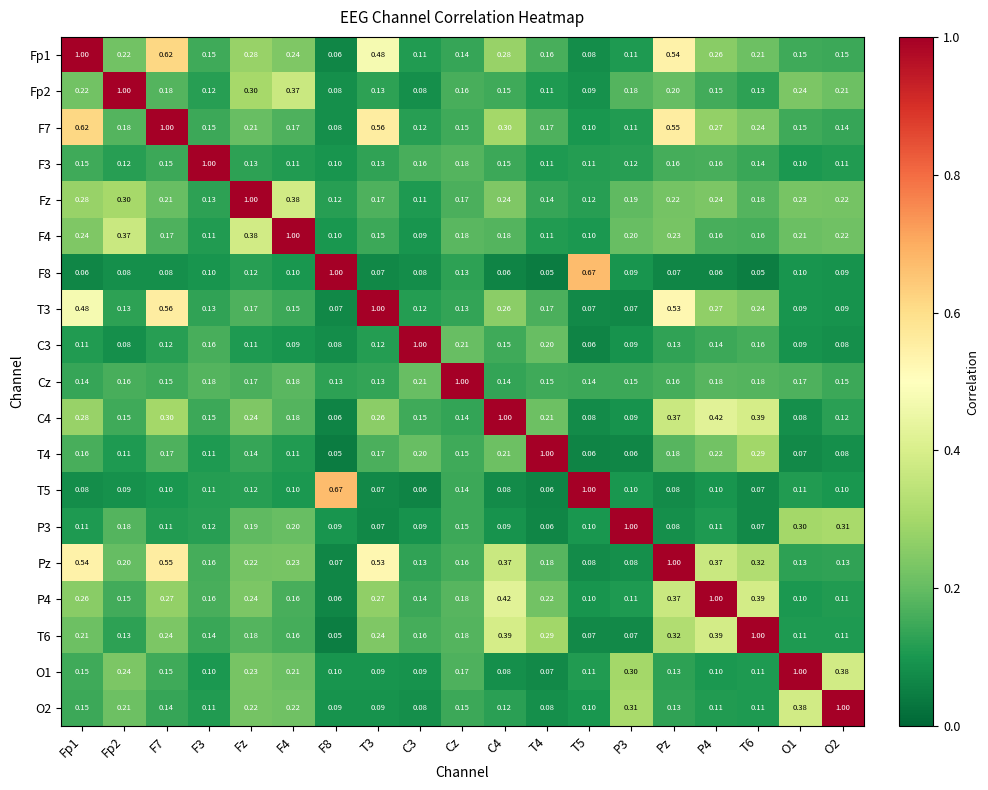

Which series has the largest total across all categories?

Pz